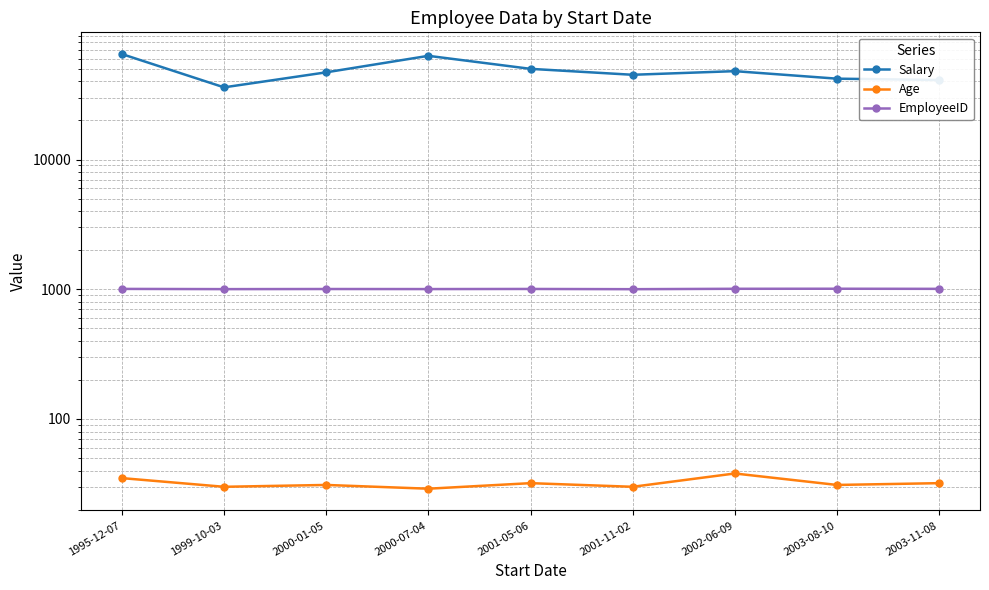

The Salary series shows 36000 at 1999-10-03. True or false?

True